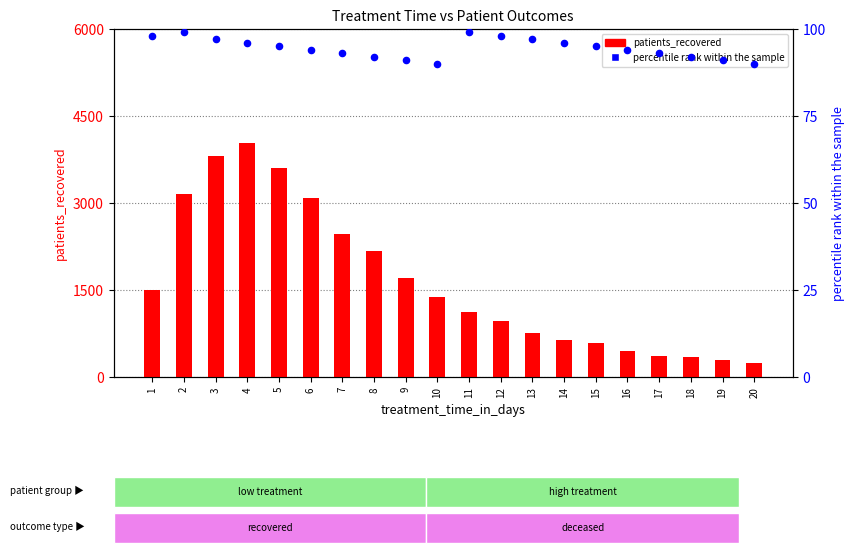

Which series contains the lowest Y value?

percentile rank within the sample